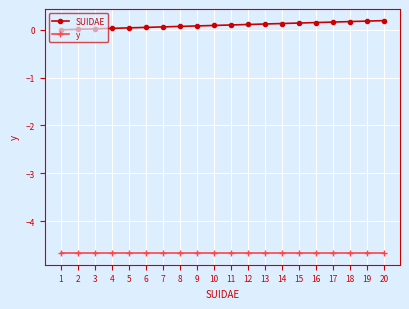

True or false: y has a value of -4.7 at 13.

True